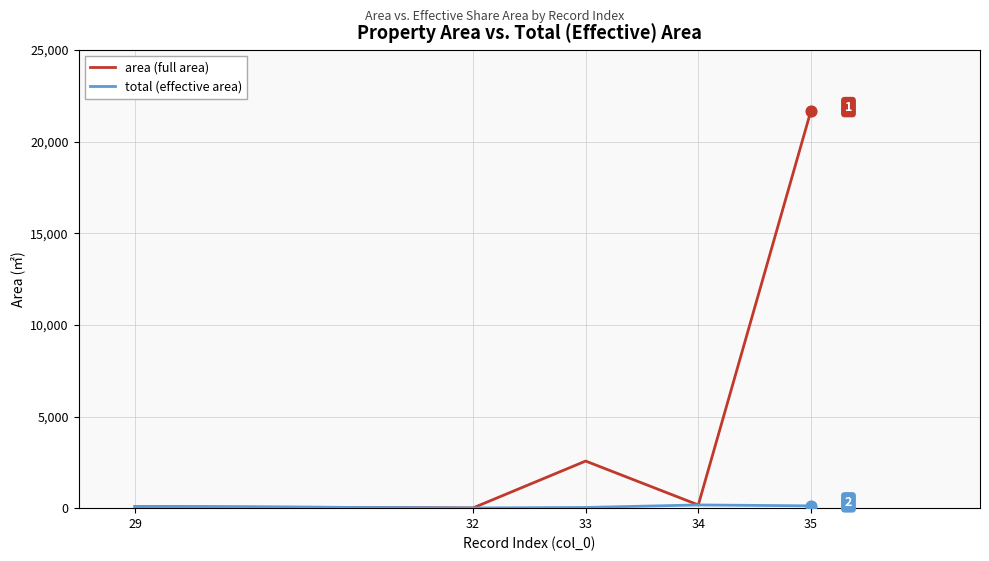

At which category is the sum across all series the highest?

35